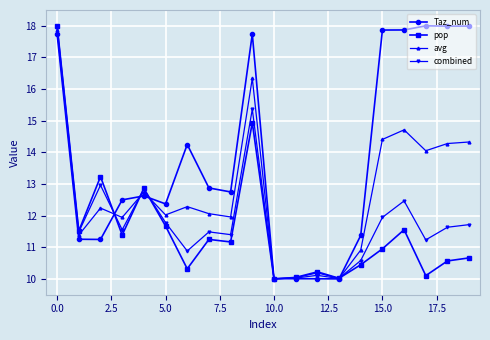

What is the value of the avg point at the 18th from the left?

14.1